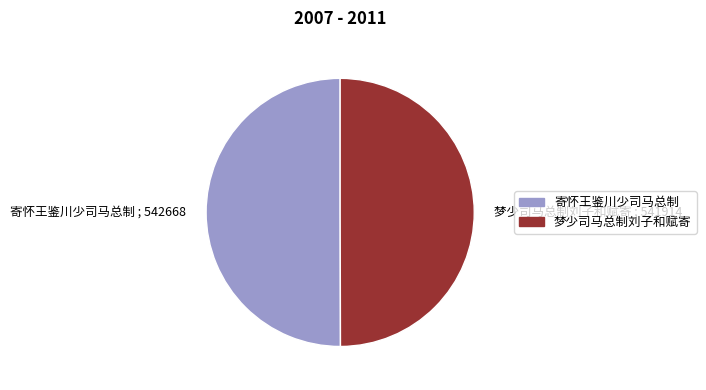

Approximately how many times larger is the value at 梦少司马总制刘子和赋寄 ; 541914 compared to 寄怀王鉴川少司马总制 ; 542668?

1.0